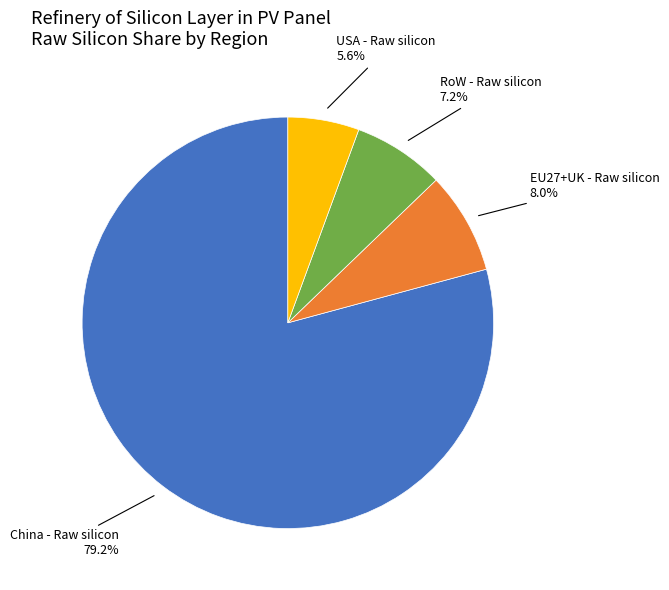

Which slice is the largest?

China - Raw silicon